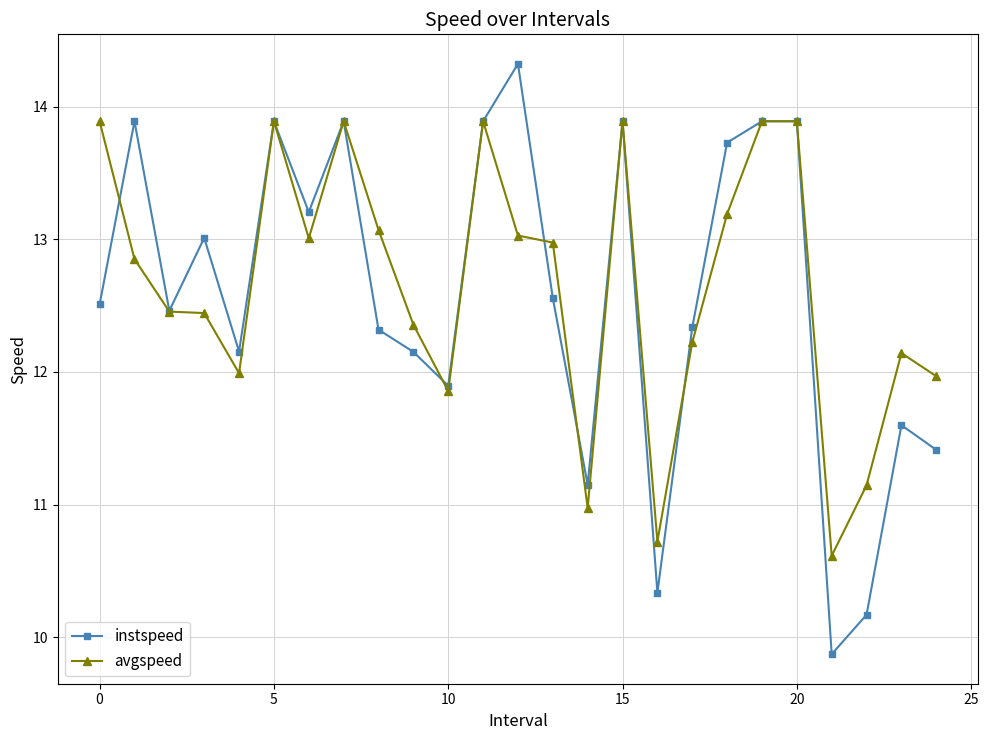

True or false: instspeed has more than 0 interior local peaks.

True